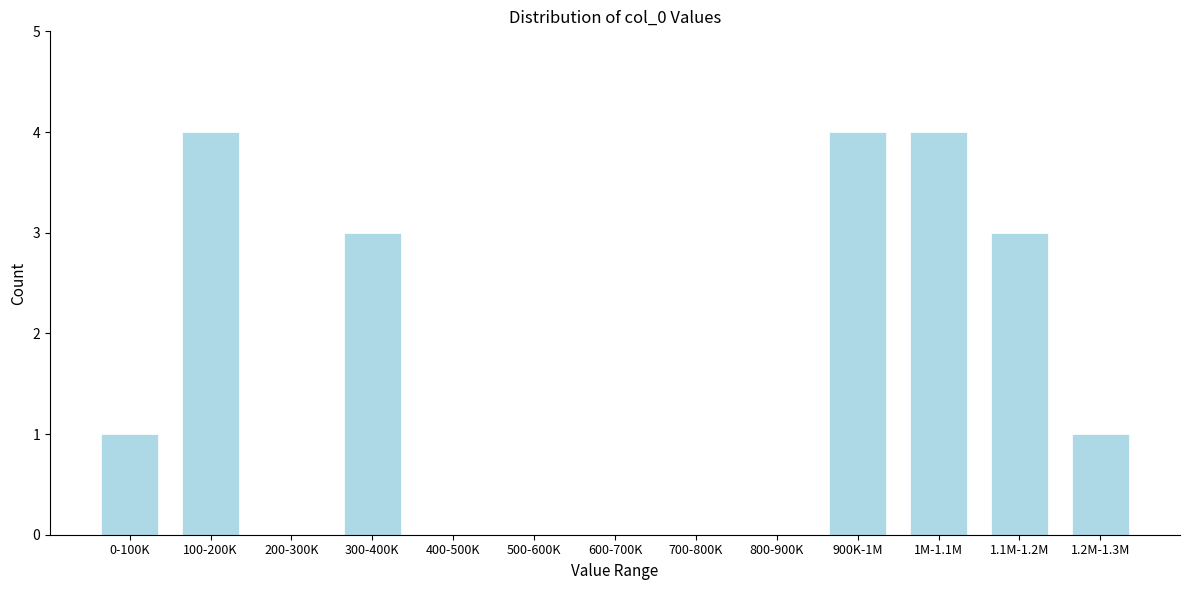

Reading left to right, extract all data points from this chart.

0-100K=1	100-200K=4	200-300K=0	300-400K=3	400-500K=0	500-600K=0	600-700K=0	700-800K=0	800-900K=0	900K-1M=4	1M-1.1M=4	1.1M-1.2M=3	1.2M-1.3M=1